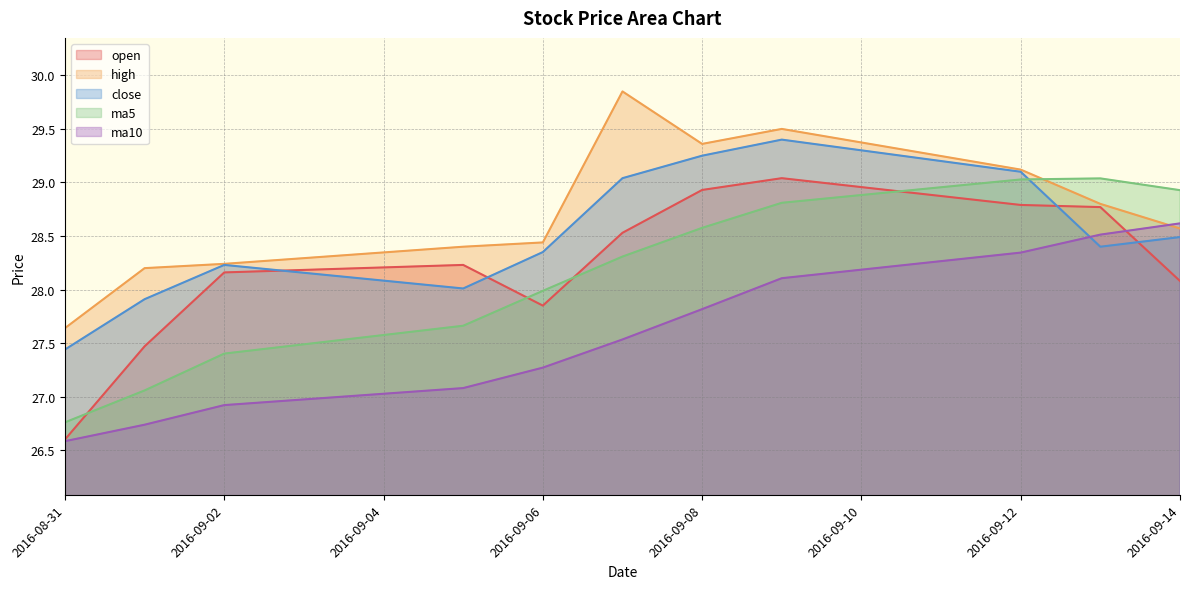

Rank the series at 2016-09-08 from highest to lowest value.

high, close, open, ma5, ma10